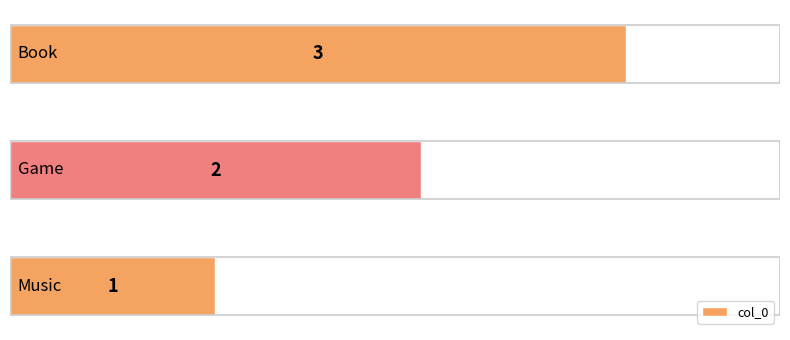

What is the average value?

2